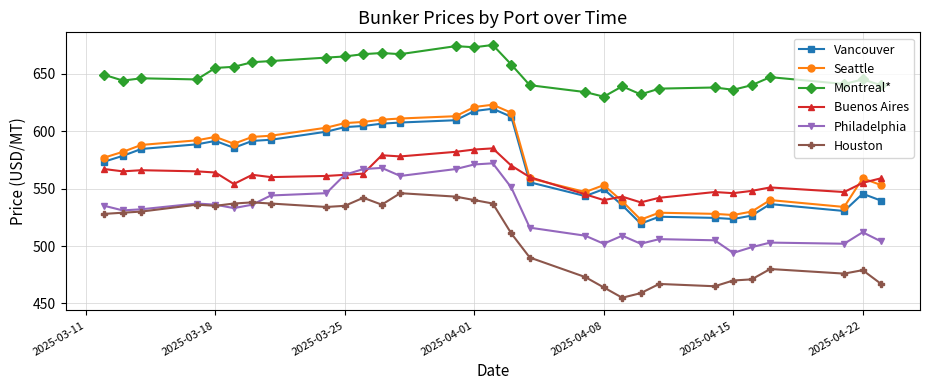

What is the spread (max minus min) of values at 2025-04-22?

166.0